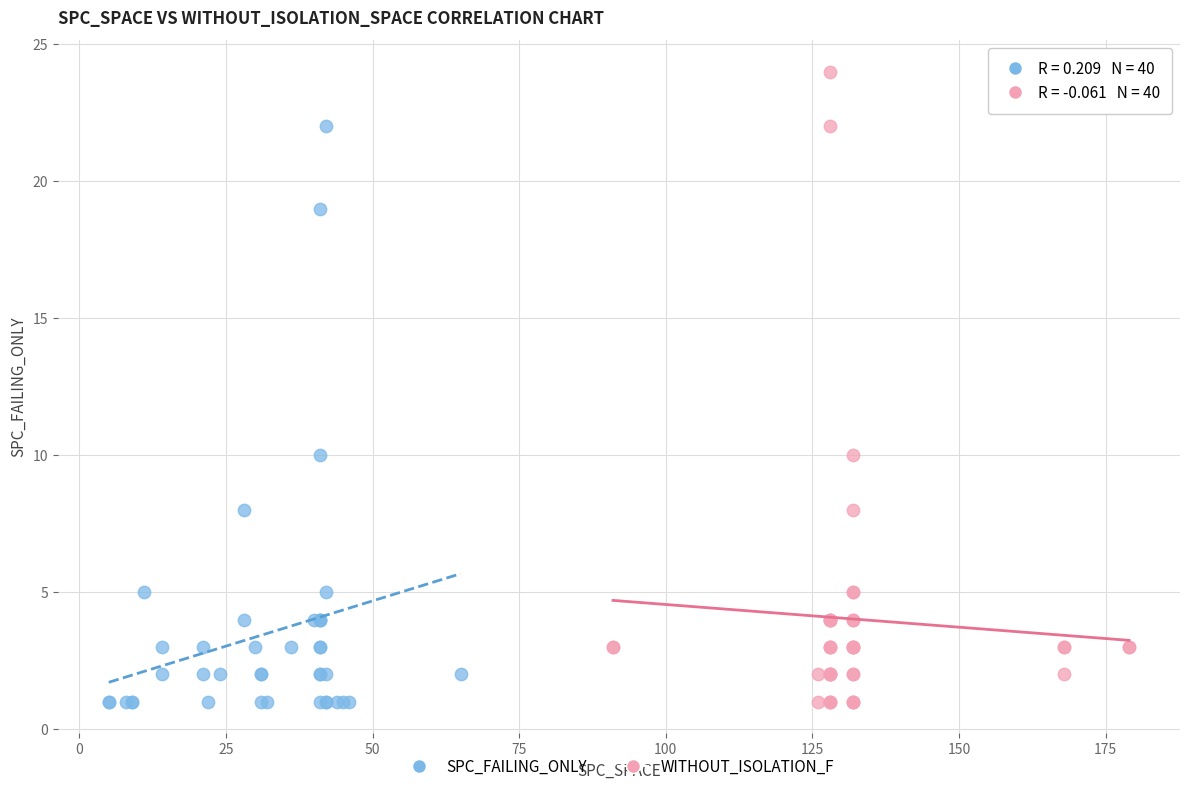

Which series reaches the maximum Y coordinate?

WITHOUT_ISOLATION_F